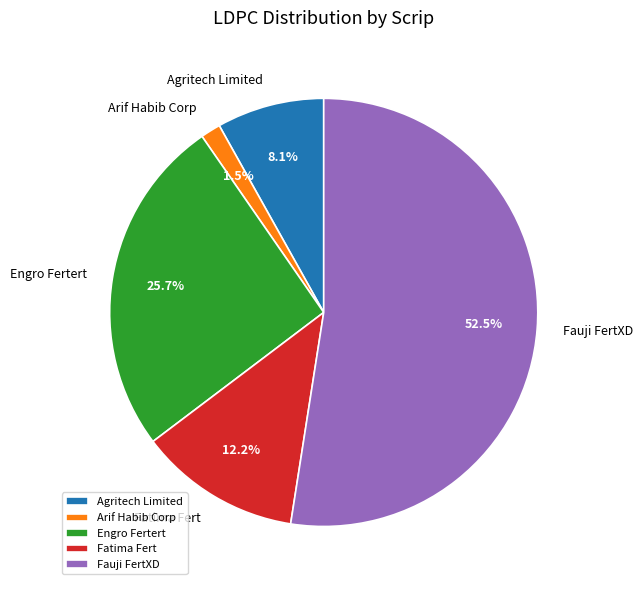

What portion of the pie excludes Fatima Fert?

87.8%